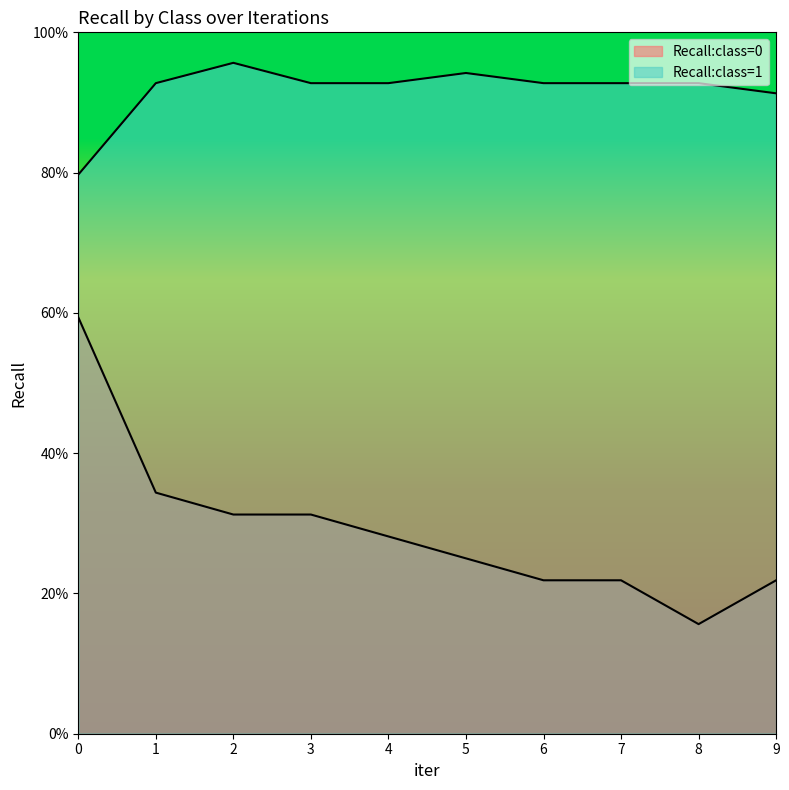

In Recall:class=1, how many points are higher than both neighbors (excluding endpoints)?

2